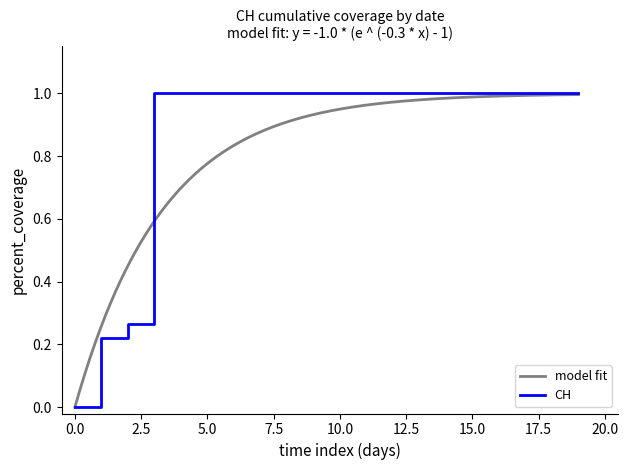

How many positive values are there?

19